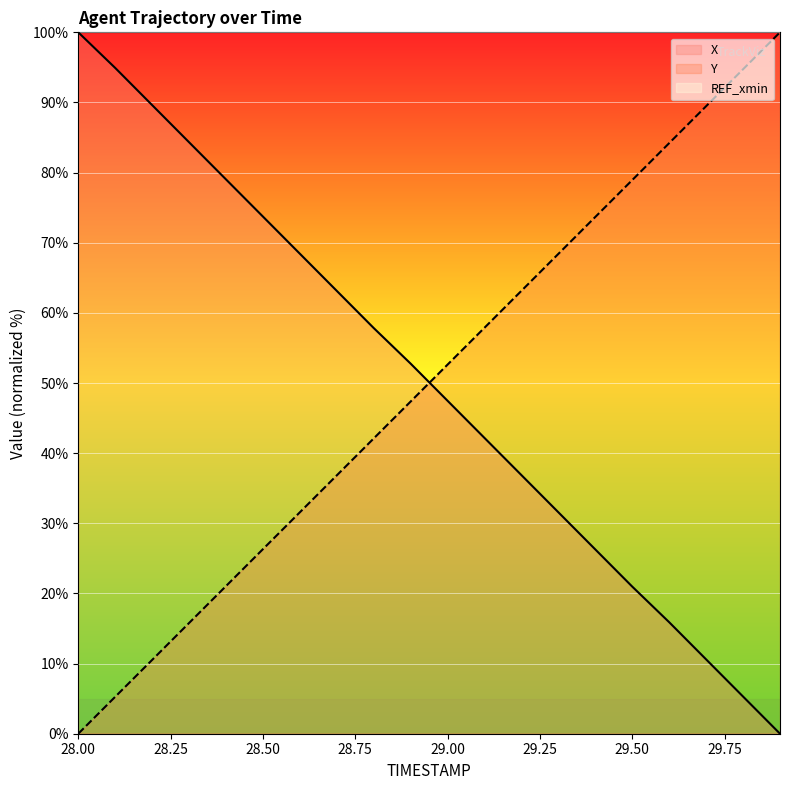

List the labels in order of X value, smallest first.

29.9, 29.8, 29.7, 29.6, 29.5, 29.4, 29.3, 29.2, 29.1, 29.0, 28.9, 28.8, 28.7, 28.6, 28.5, 28.4, 28.3, 28.2, 28.1, 28.0